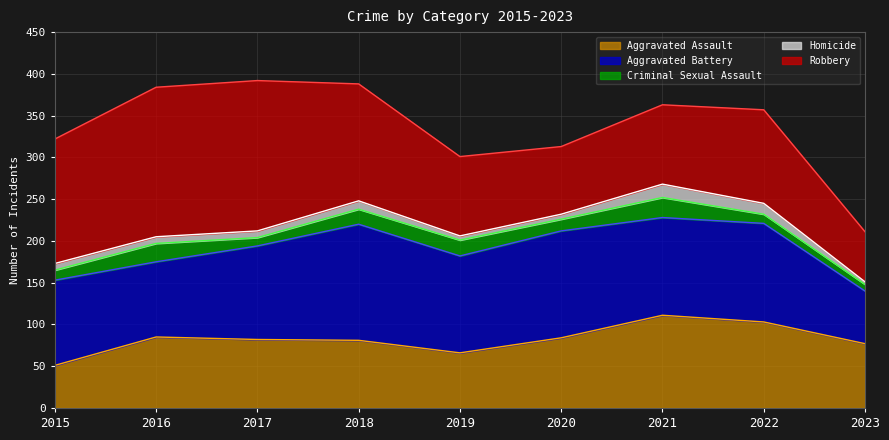

Between 2015 and 2016, which is larger?

2016